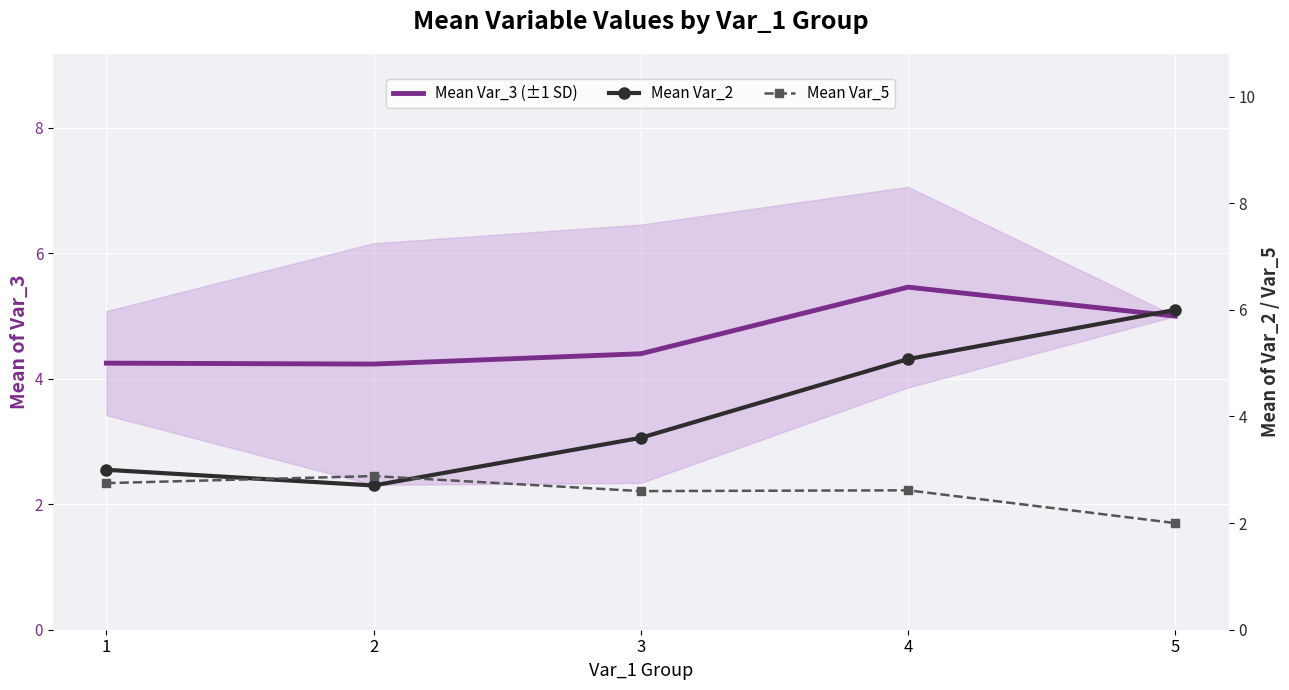

What are all the series names shown in the legend?

Mean Var_3 (±1 SD), Mean Var_2, Mean Var_5